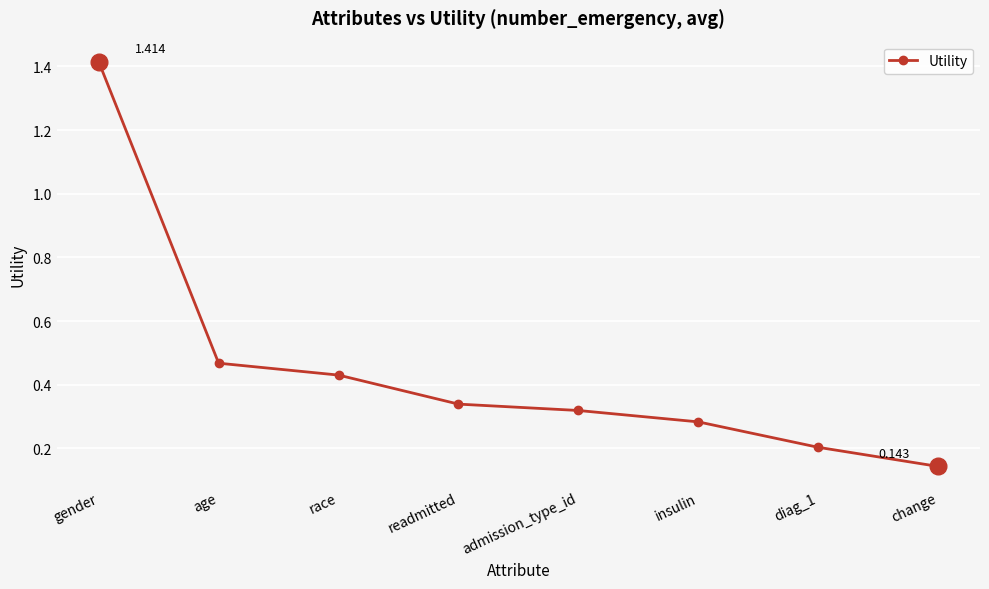

At which category does the chart reach its peak across all series?

gender